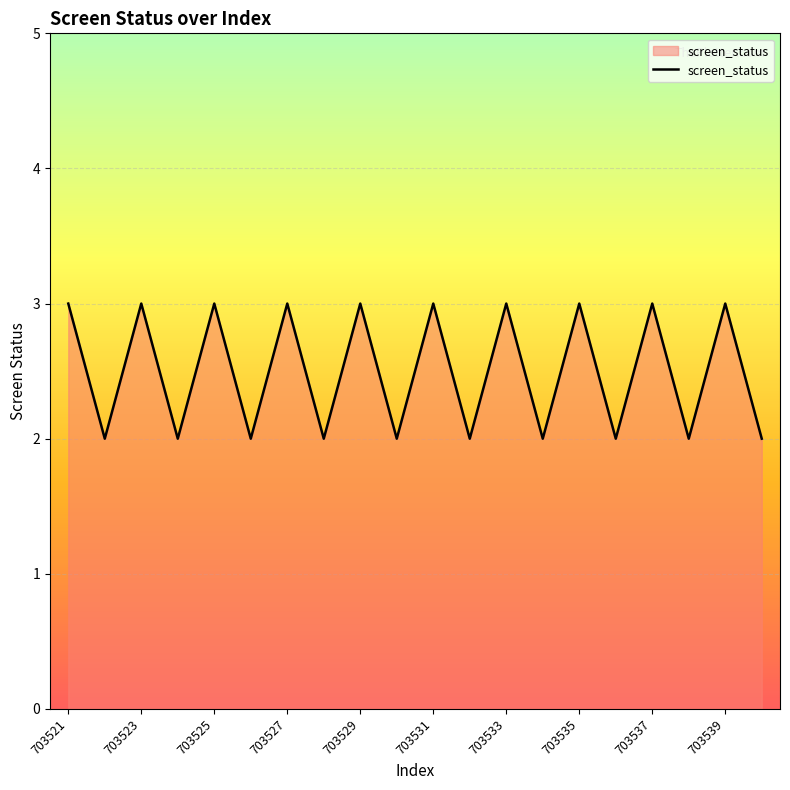

Count the values in the range 2 to 3.

20